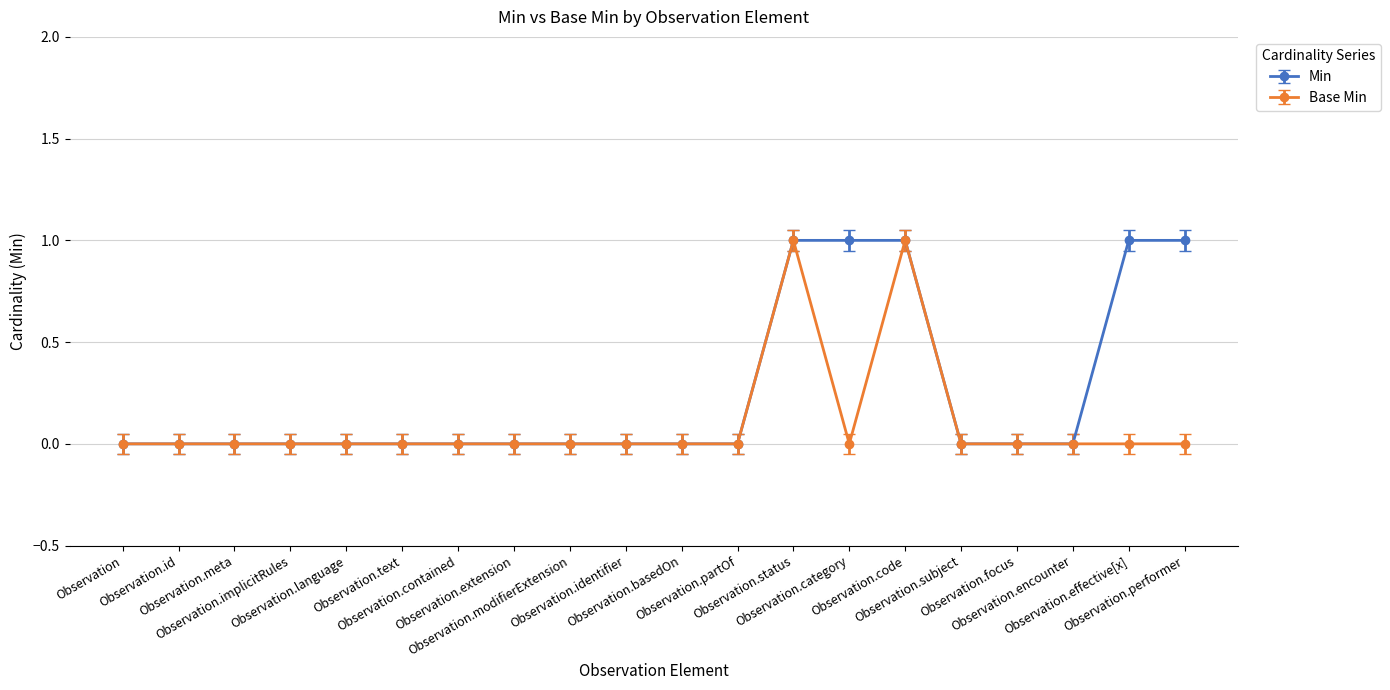

True or false: Base Min has more than 1 interior local peaks.

True